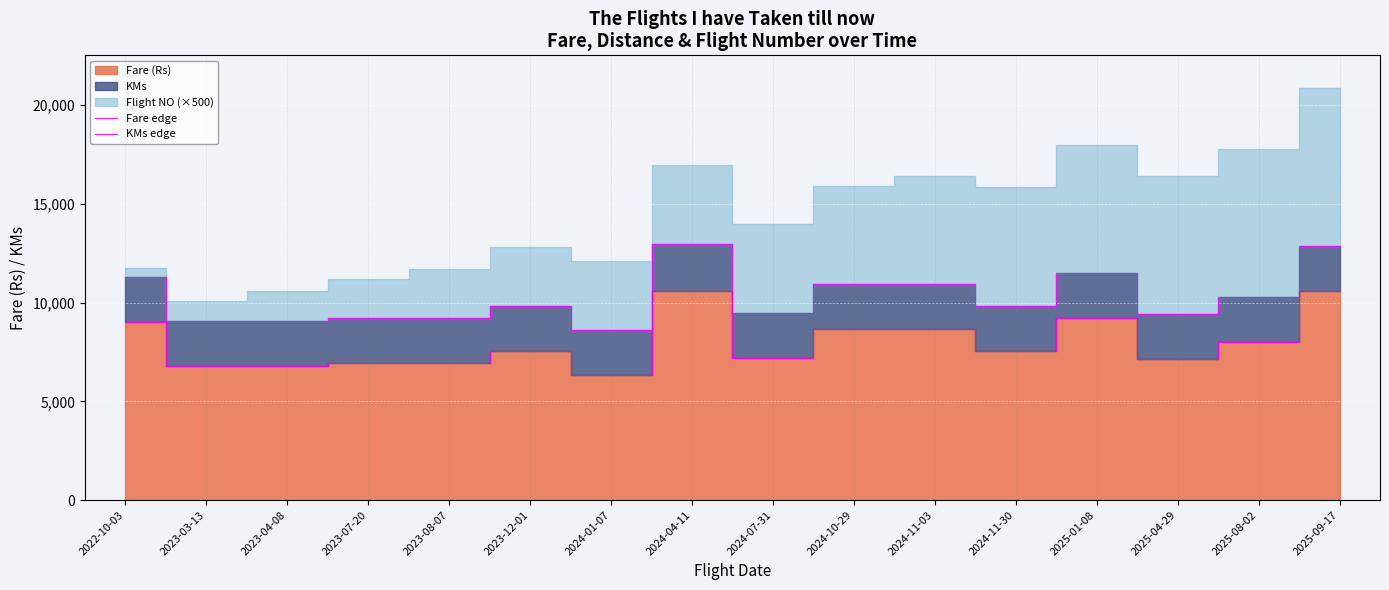

True or false: KMs edge has more than 0 points higher than both neighbors.

True